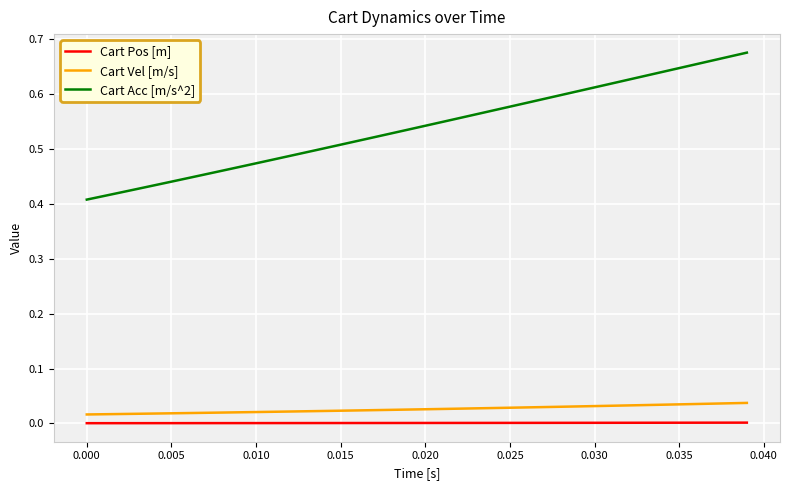

Rank the series by their maximum value, from highest to lowest.

Cart Acc [m/s^2], Cart Vel [m/s], Cart Pos [m]